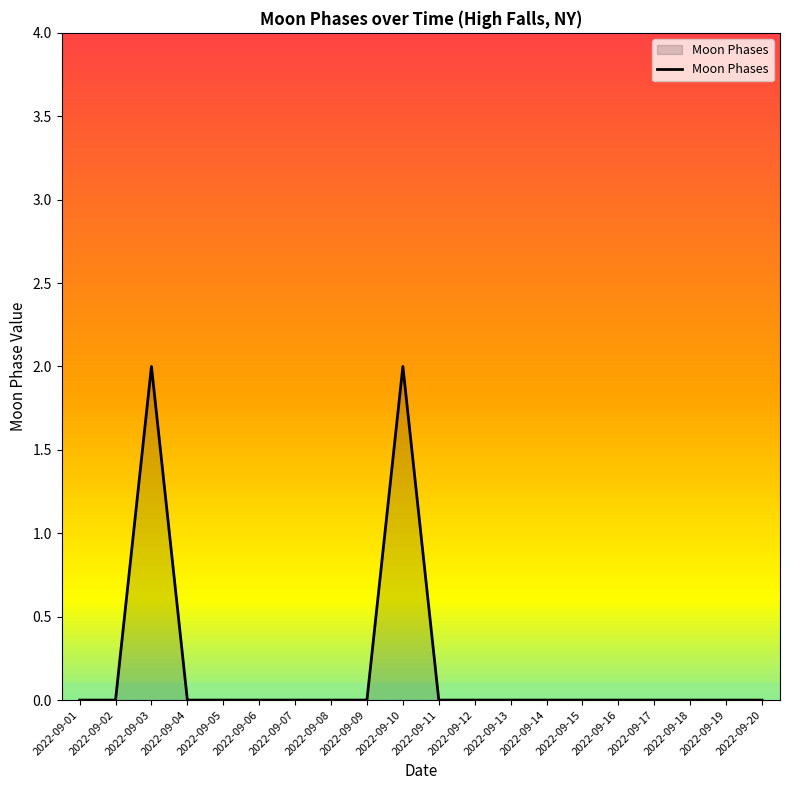

Which has a higher value, 2022-09-03 or 2022-09-17?

2022-09-03